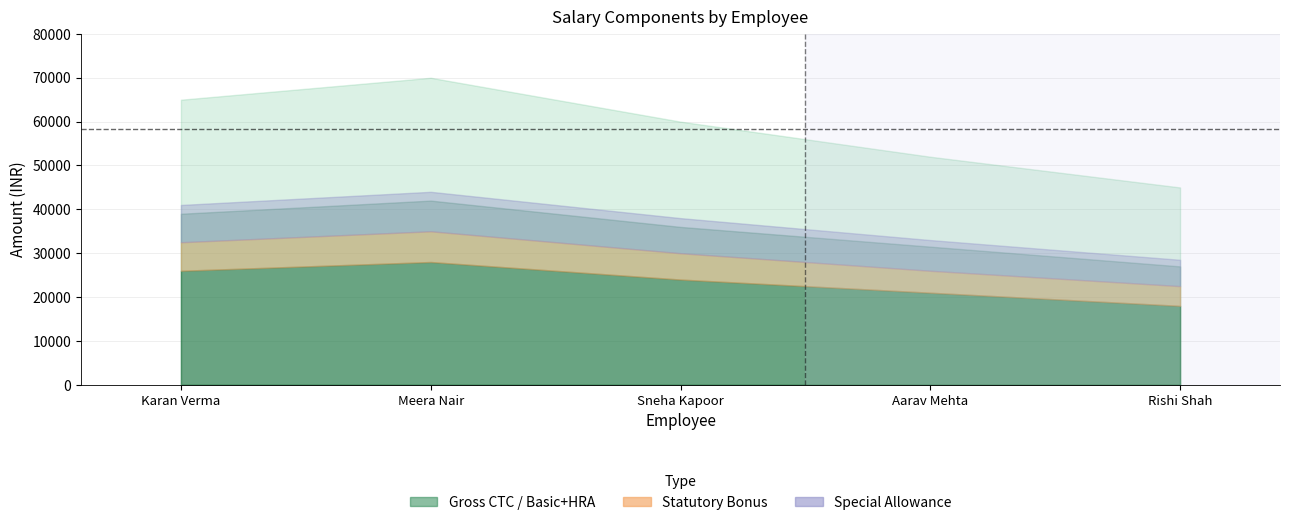

Reading left to right, extract all data points from this chart.

Gross CTC: E201
Aarav Mehta
2022-05-01=52000	E202
Sneha Kapoor
2021-04-15=60000	E203
Rishi Shah
2023-03-10=45000	E204
Meera Nair
2020-01-20=70000	E205
Karan Verma
2019-07-11=65000
Basic Pay: E201
Aarav Mehta
2022-05-01=21000	E202
Sneha Kapoor
2021-04-15=24000	E203
Rishi Shah
2023-03-10=18000	E204
Meera Nair
2020-01-20=28000	E205
Karan Verma
2019-07-11=26000
HRA: E201
Aarav Mehta
2022-05-01=10500	E202
Sneha Kapoor
2021-04-15=12000	E203
Rishi Shah
2023-03-10=9000	E204
Meera Nair
2020-01-20=14000	E205
Karan Verma
2019-07-11=13000
Statutory Bonus: E201
Aarav Mehta
2022-05-01=5000	E202
Sneha Kapoor
2021-04-15=6000	E203
Rishi Shah
2023-03-10=4500	E204
Meera Nair
2020-01-20=7000	E205
Karan Verma
2019-07-11=6500
Special Allowance: E201
Aarav Mehta
2022-05-01=7000	E202
Sneha Kapoor
2021-04-15=8000	E203
Rishi Shah
2023-03-10=6000	E204
Meera Nair
2020-01-20=9000	E205
Karan Verma
2019-07-11=8500